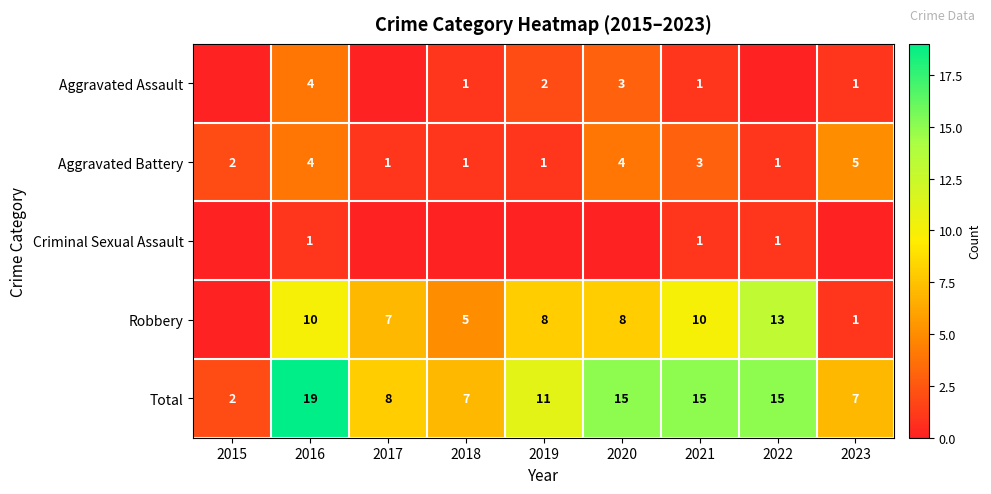

Between 2018 and 2017, which is larger?

2018